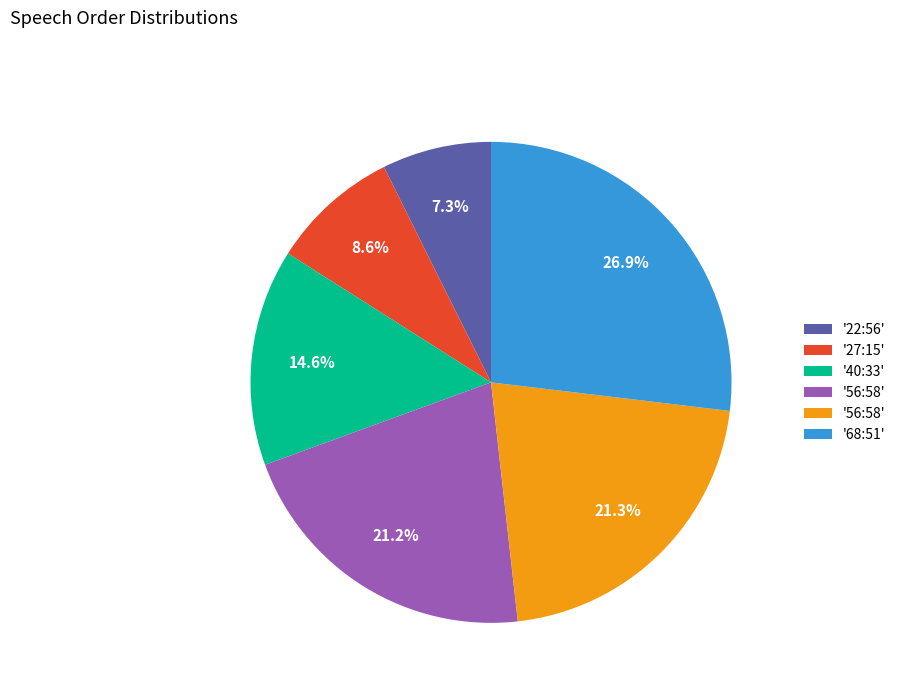

Is there any slice that represents more than half of the pie?

No